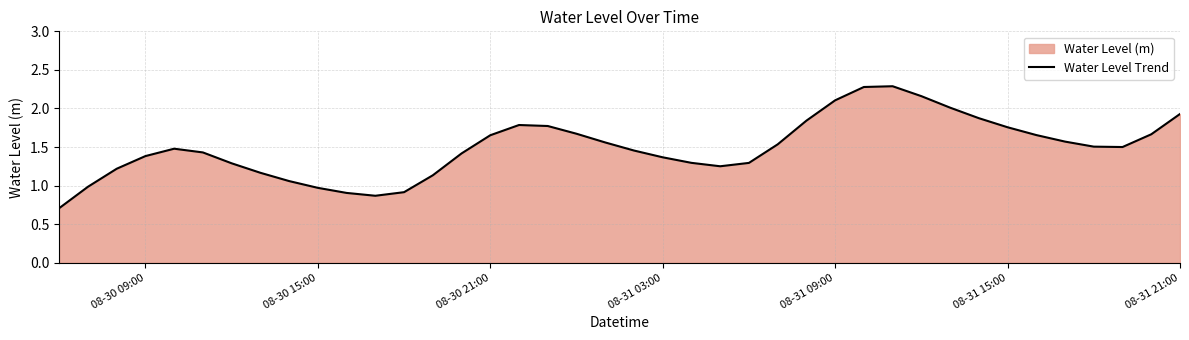

Does the chart have visible grid lines?

Yes